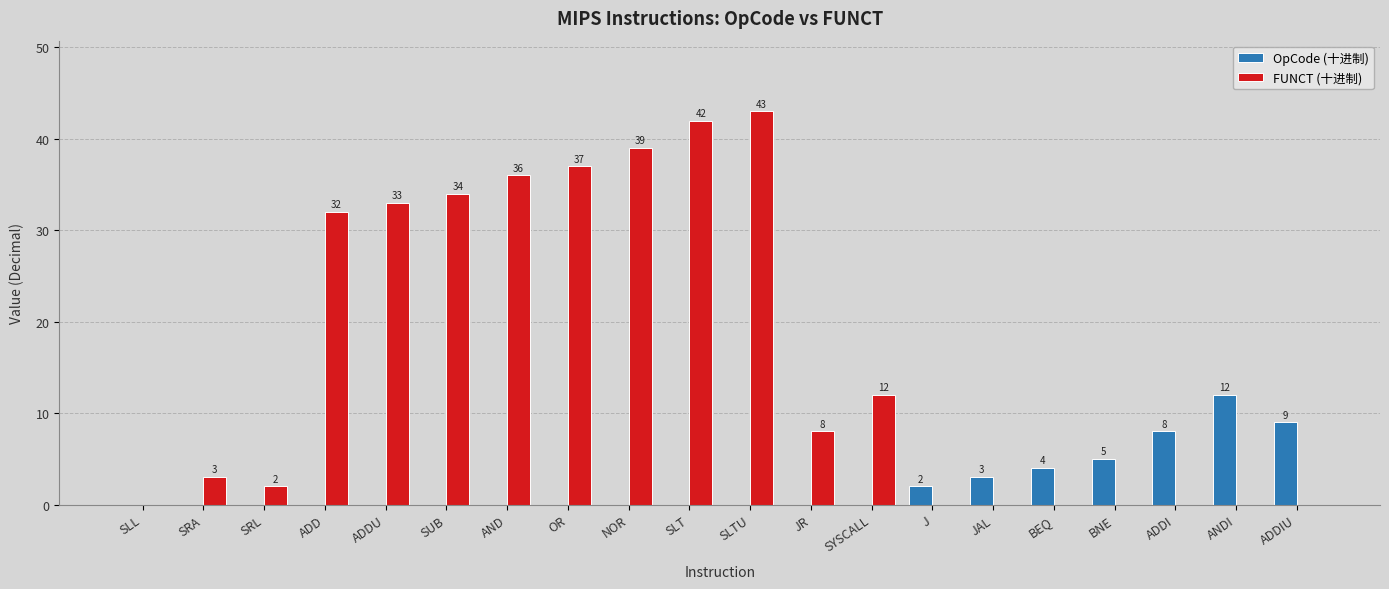

Which series changed the most between SRL and SLTU?

FUNCT (十进制)